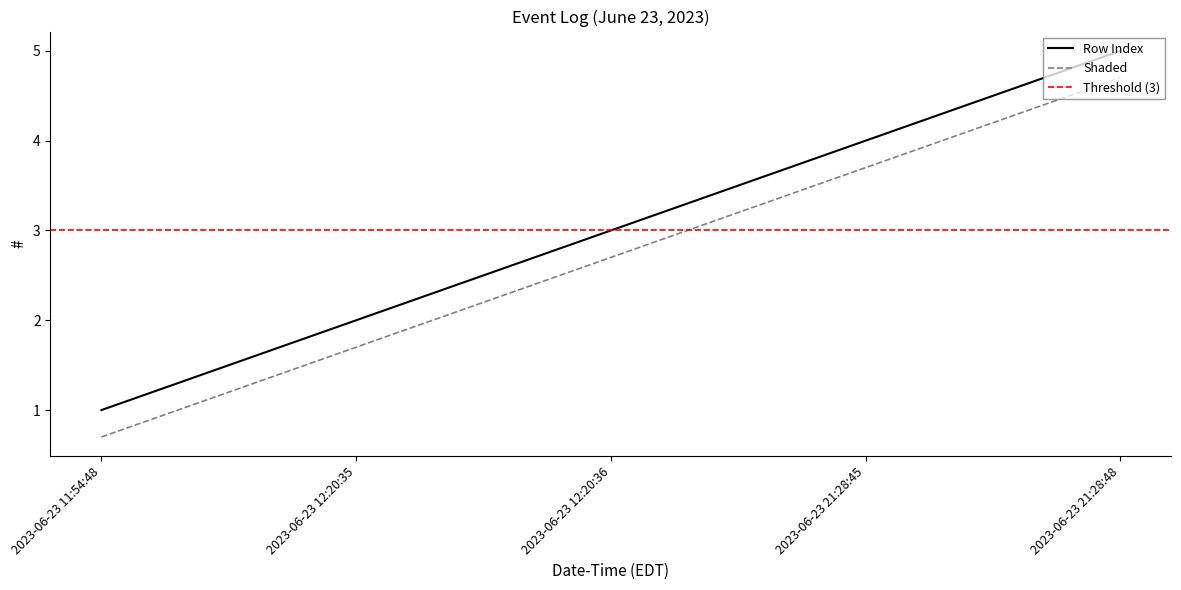

True or false: the data shows 1 at 2023-06-23 11:54:48.

True